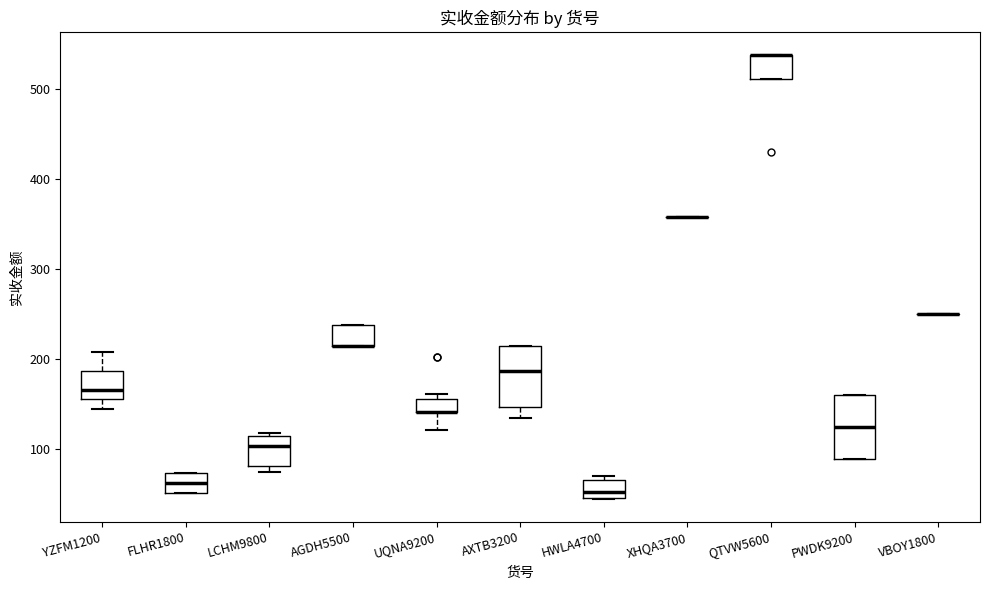

Reading left to right, transcribe this box plot: for each box, give where its median line is, the range the box spans, and where its two whiskers end, as read against the y-axis. The values are not printed on the chart, so give them approximately, as read against the axis.

YZFM1200: median 170, box 160 to 190, whiskers 150 to 210
FLHR1800: median 60, box 50 to 70, whiskers 50 to 70
LCHM9800: median 100, box 80 to 110, whiskers 70 to 120
AGDH5500: median 210 (drawn on the box's lower edge), box 210 to 240, whiskers 210 to 240
UQNA9200: median 140 (drawn on the box's lower edge), box 140 to 160, whiskers 120 to 160 (just above the box's upper edge)
AXTB3200: median 190, box 150 to 210, whiskers 130 to 210
HWLA4700: median 50 (just above the box's lower edge), box 50 to 70, whiskers 40 to 70 (just above the box's upper edge)
XHQA3700: box collapsed to a line at 360, whiskers 360 to 360
QTVW5600: median 540 (drawn on the box's upper edge), box 510 to 540, whiskers 510 to 540
PWDK9200: median 120, box 90 to 160, whiskers 90 to 160
VBOY1800: box collapsed to a line at 250, whiskers 250 to 250